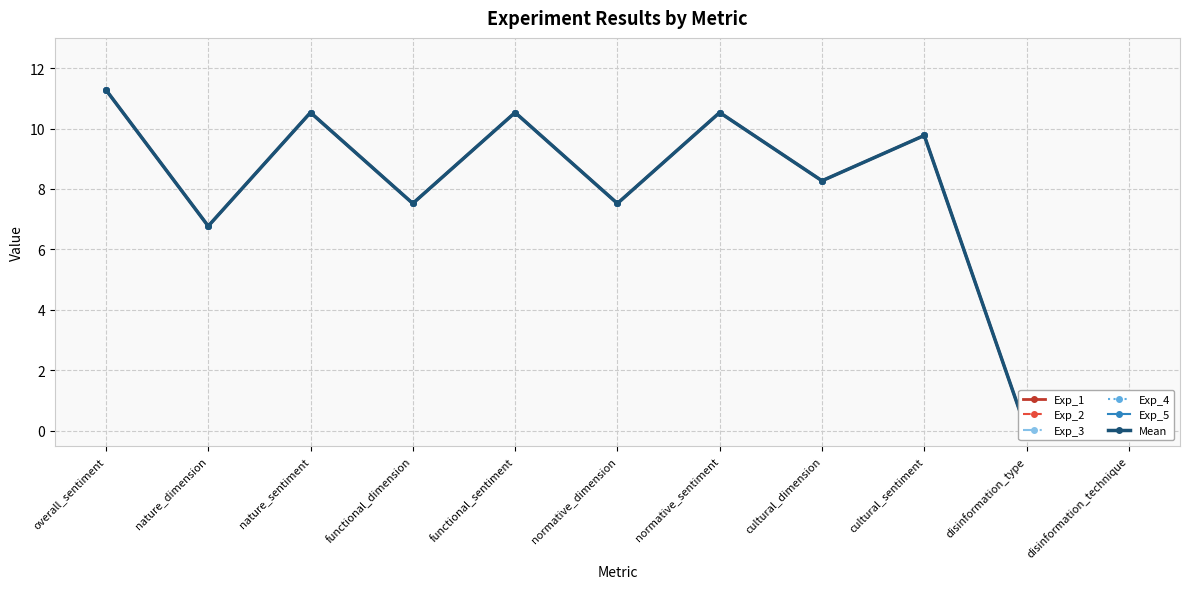

Reading left to right, transcribe all the data shown in this chart.

Exp_1: overall_sentiment=11.3	nature_dimension=6.8	nature_sentiment=10.5	functional_dimension=7.5	functional_sentiment=10.5	normative_dimension=7.5	normative_sentiment=10.5	cultural_dimension=8.3	cultural_sentiment=9.8	disinformation_type=0.0	disinformation_technique=0.0
Exp_2: overall_sentiment=11.3	nature_dimension=6.8	nature_sentiment=10.5	functional_dimension=7.5	functional_sentiment=10.5	normative_dimension=7.5	normative_sentiment=10.5	cultural_dimension=8.3	cultural_sentiment=9.8	disinformation_type=0.0	disinformation_technique=0.0
Exp_3: overall_sentiment=11.3	nature_dimension=6.8	nature_sentiment=10.5	functional_dimension=7.5	functional_sentiment=10.5	normative_dimension=7.5	normative_sentiment=10.5	cultural_dimension=8.3	cultural_sentiment=9.8	disinformation_type=0.0	disinformation_technique=0.0
Exp_4: overall_sentiment=11.3	nature_dimension=6.8	nature_sentiment=10.5	functional_dimension=7.5	functional_sentiment=10.5	normative_dimension=7.5	normative_sentiment=10.5	cultural_dimension=8.3	cultural_sentiment=9.8	disinformation_type=0.0	disinformation_technique=0.0
Exp_5: overall_sentiment=11.3	nature_dimension=6.8	nature_sentiment=10.5	functional_dimension=7.5	functional_sentiment=10.5	normative_dimension=7.5	normative_sentiment=10.5	cultural_dimension=8.3	cultural_sentiment=9.8	disinformation_type=0.0	disinformation_technique=0.0
Mean: overall_sentiment=11.3	nature_dimension=6.8	nature_sentiment=10.5	functional_dimension=7.5	functional_sentiment=10.5	normative_dimension=7.5	normative_sentiment=10.5	cultural_dimension=8.3	cultural_sentiment=9.8	disinformation_type=0.0	disinformation_technique=0.0